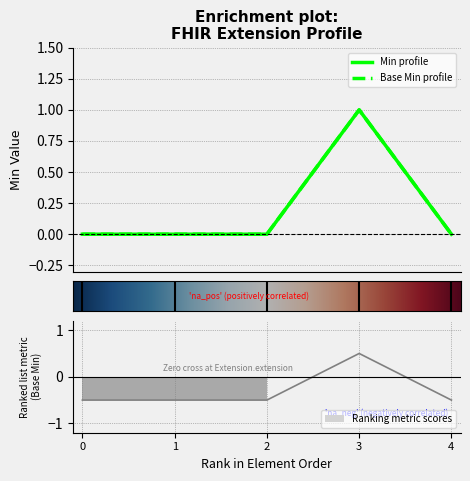

Between 4 and 0, which is larger?

4